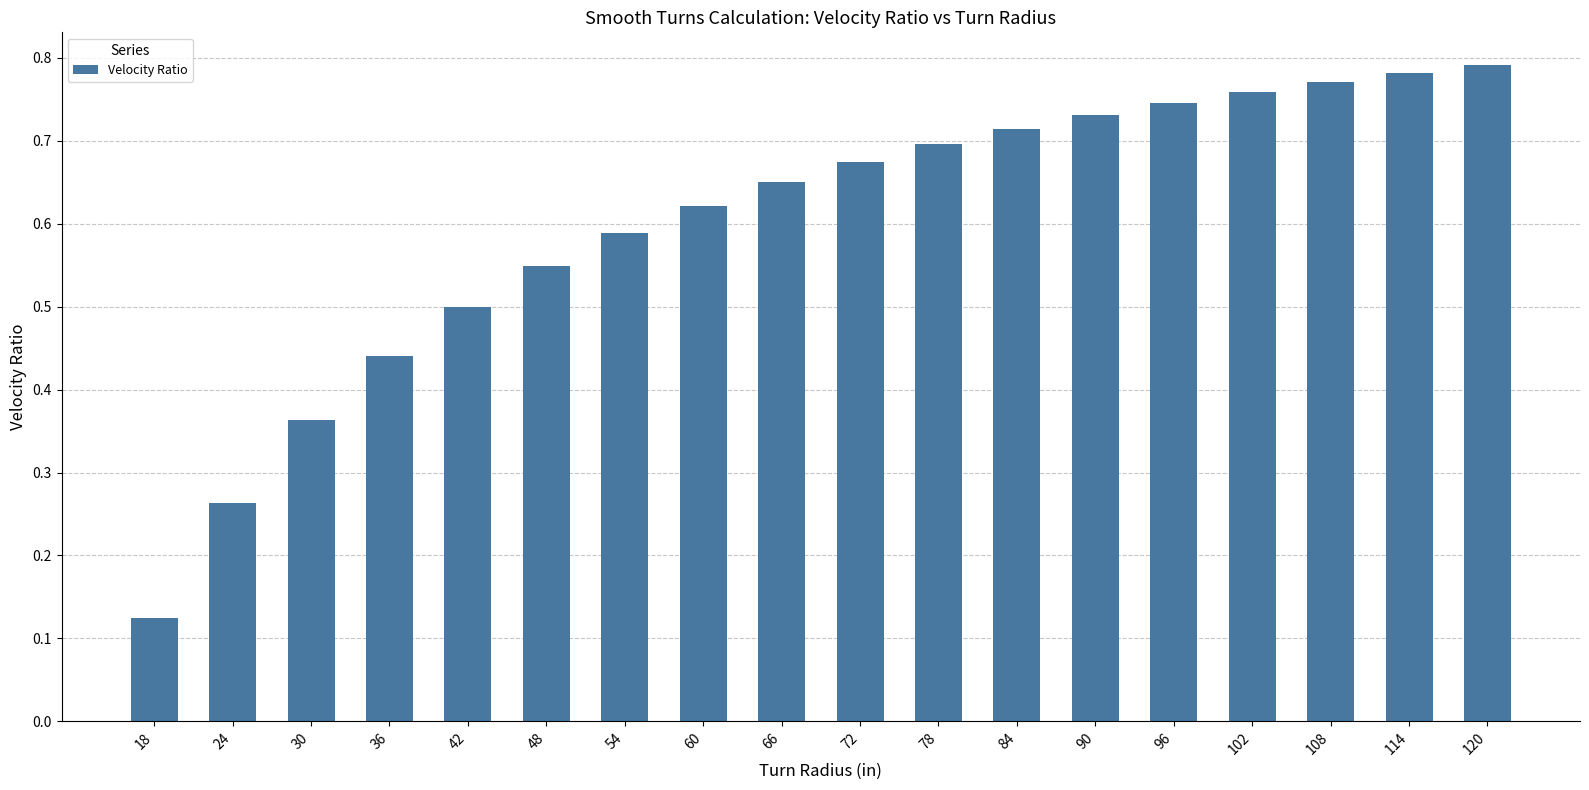

Which has a higher value, 42 or 102?

102